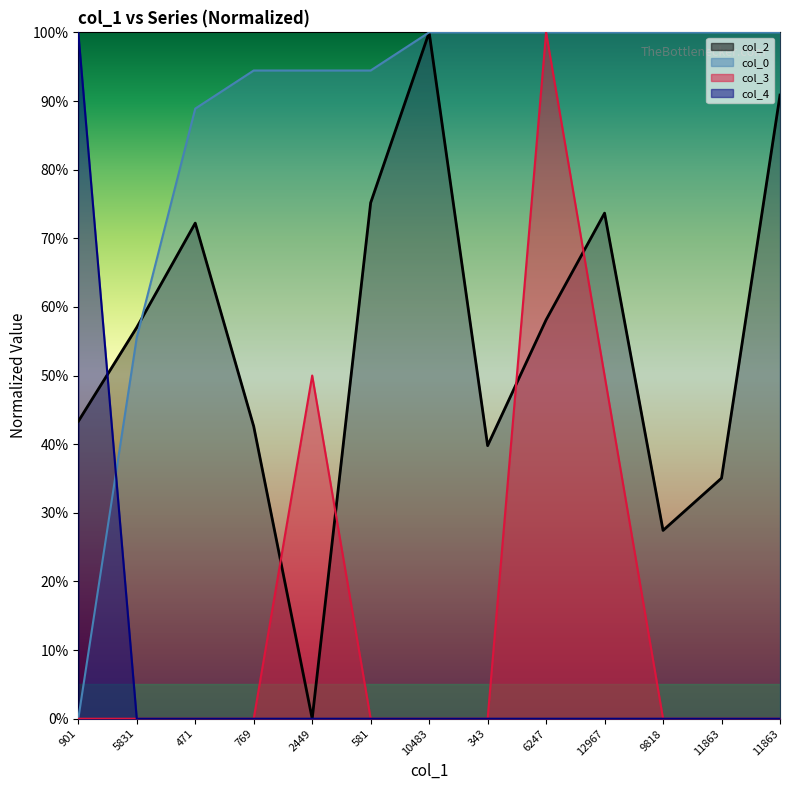

What are all the series names shown in the legend?

col_2, col_0, col_3, col_4